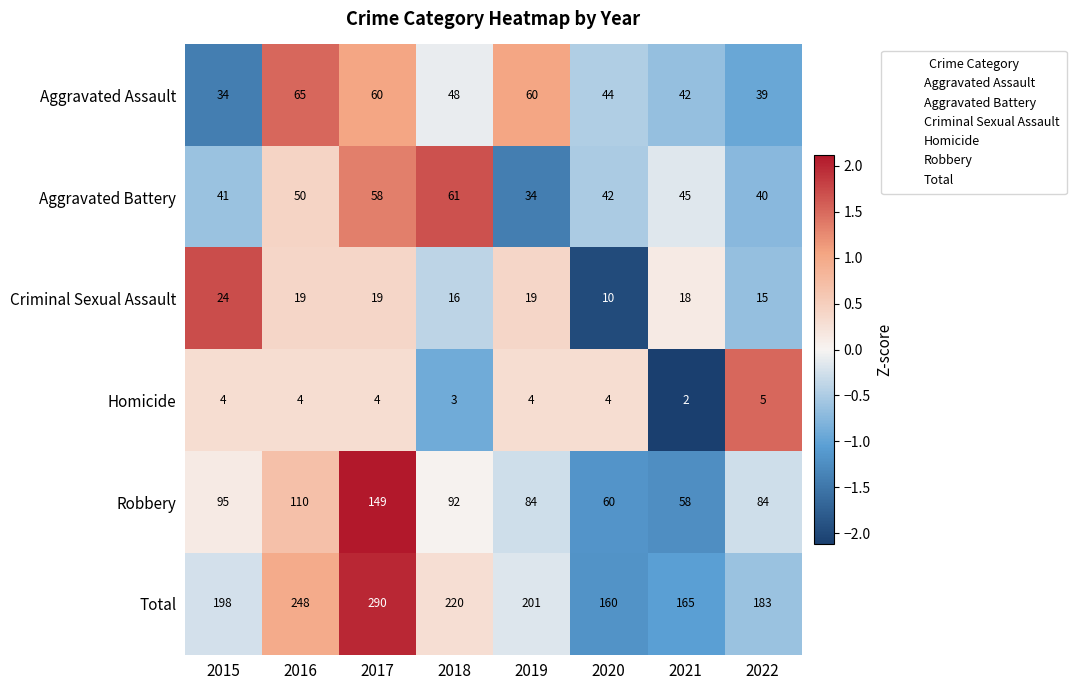

The Aggravated Battery series shows 16 at 2019. True or false?

False